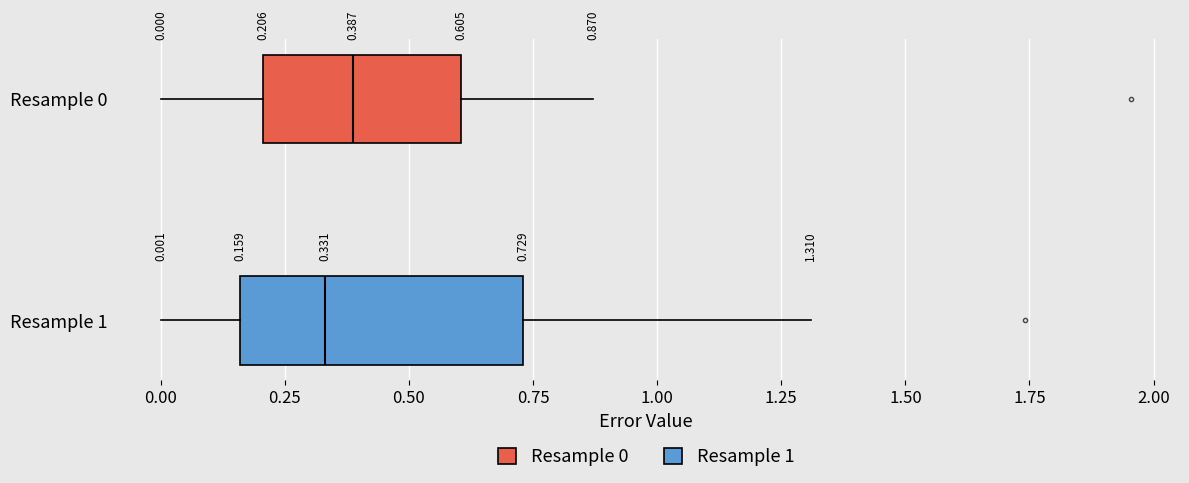

Which box is the widest, from its left edge to its right edge?

Resample 1